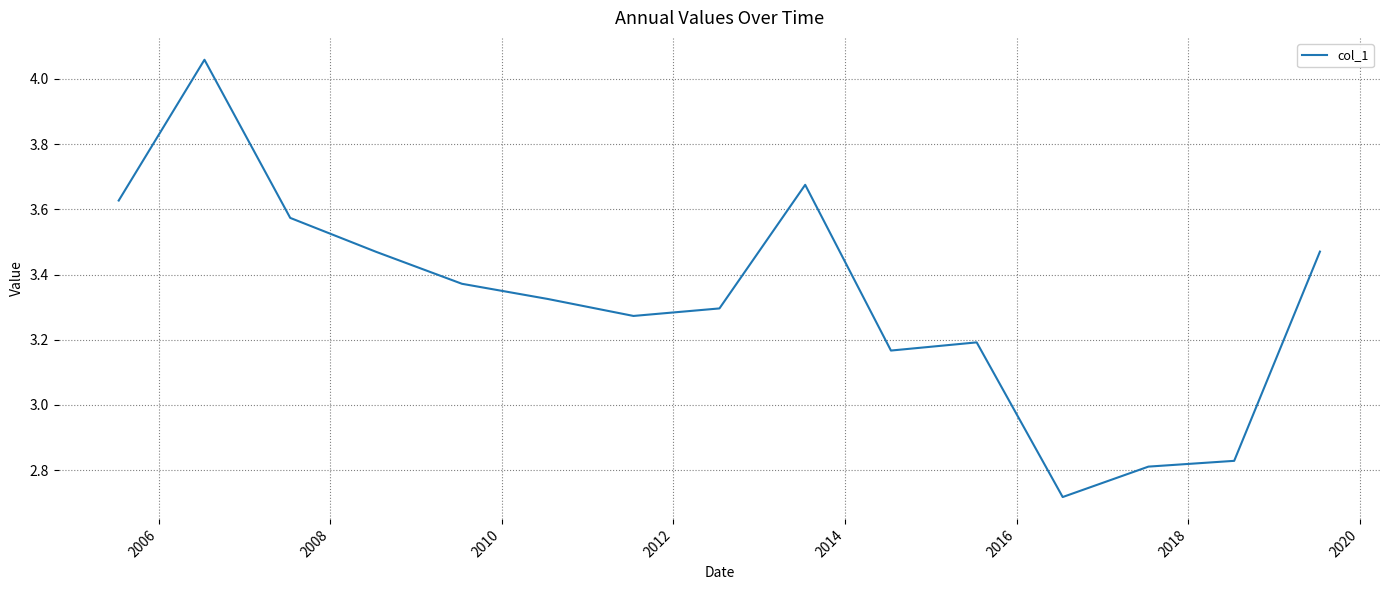

True or false: the data has more than 0 interior local peaks.

True